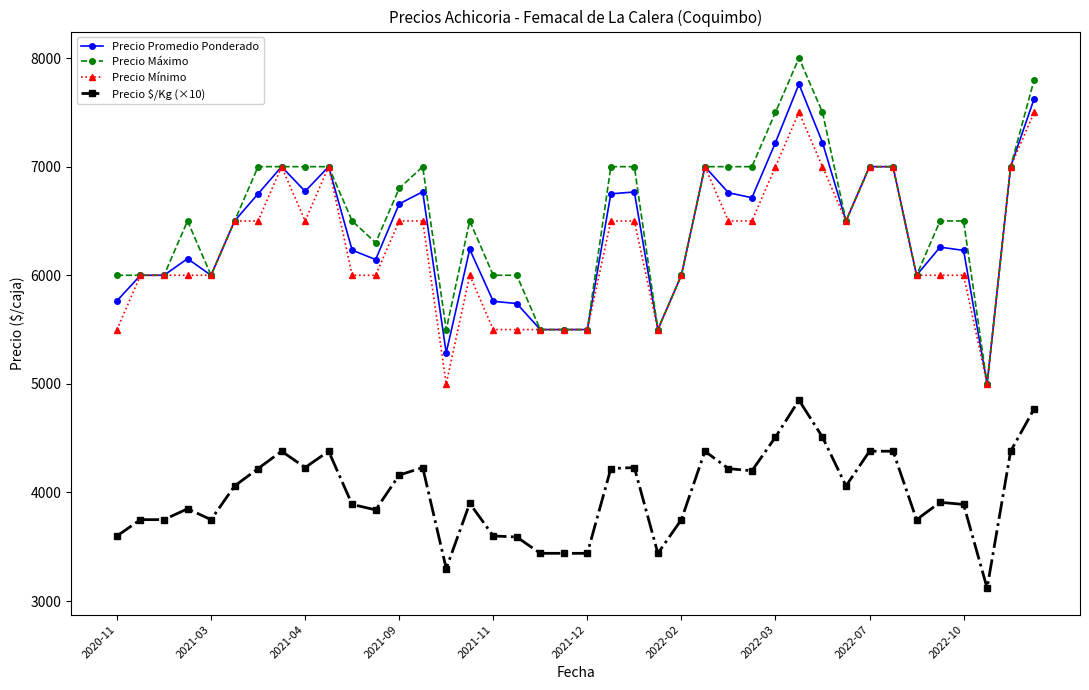

What is the difference between the second highest and second lowest values in the Precio Máximo series?

2300